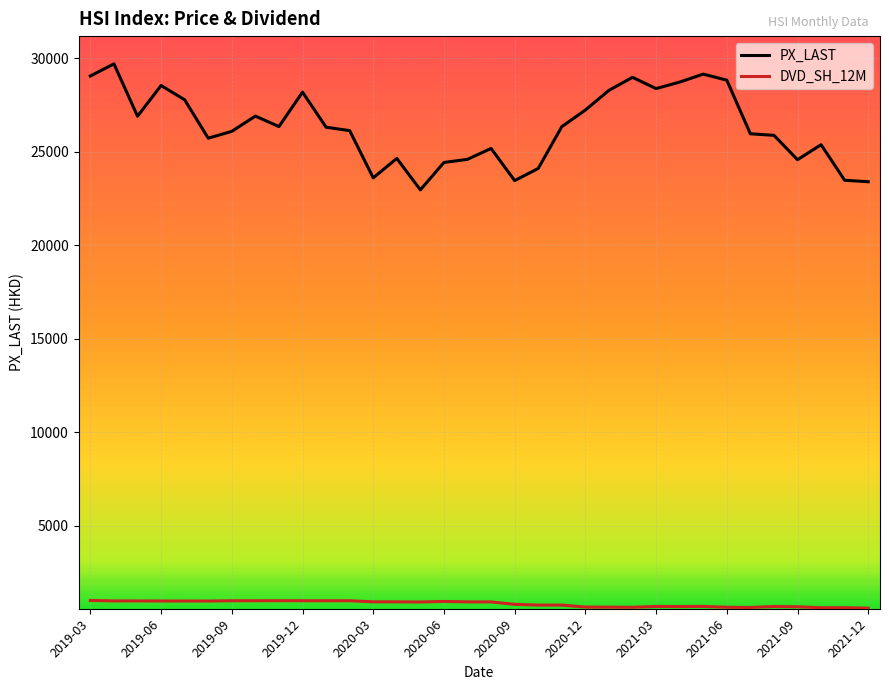

True or false: DVD_SH_12M and PX_LAST cross at least once.

False